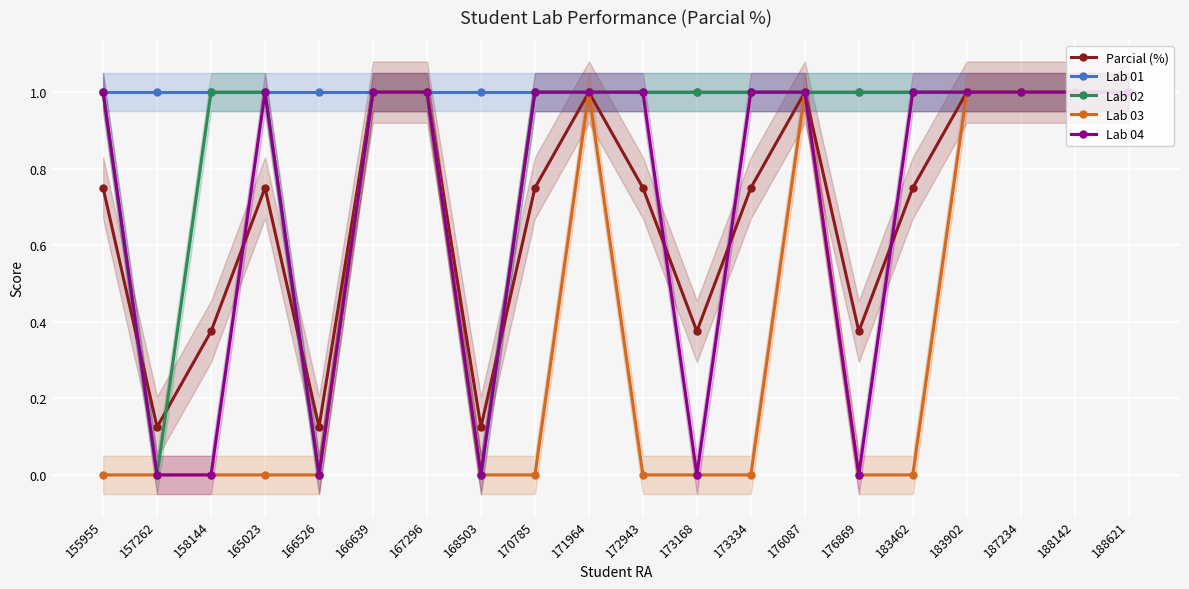

Where is the first local maximum for Lab 03?

171964